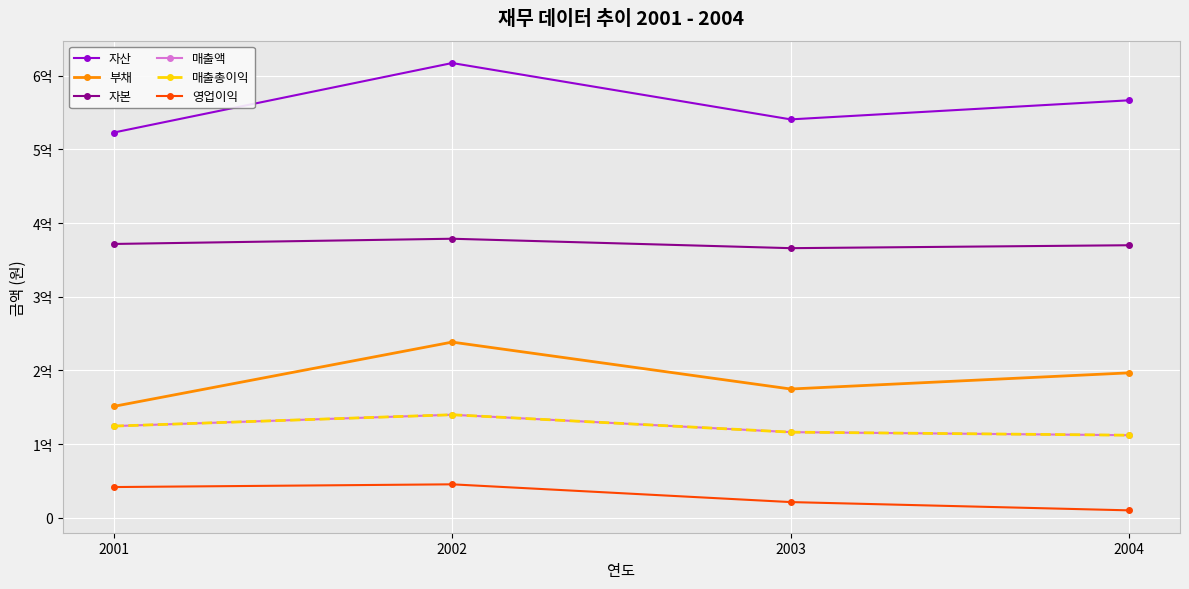

What is the difference between the maximum and minimum values in the 매출액 series?

27780866